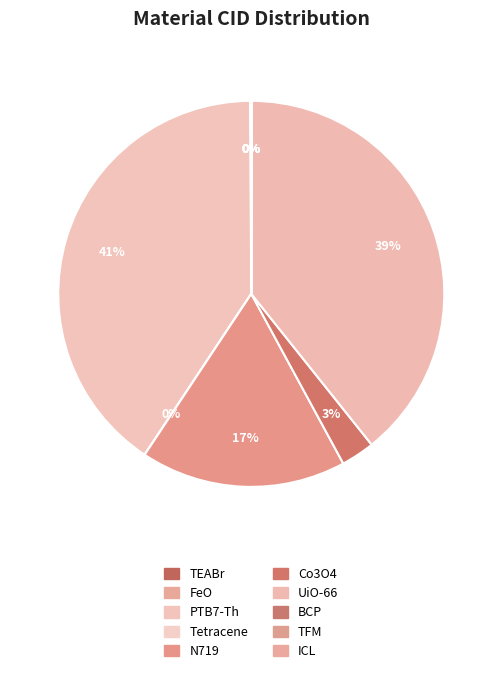

What percentage is the Co3O4 slice, to the nearest percent?

3%